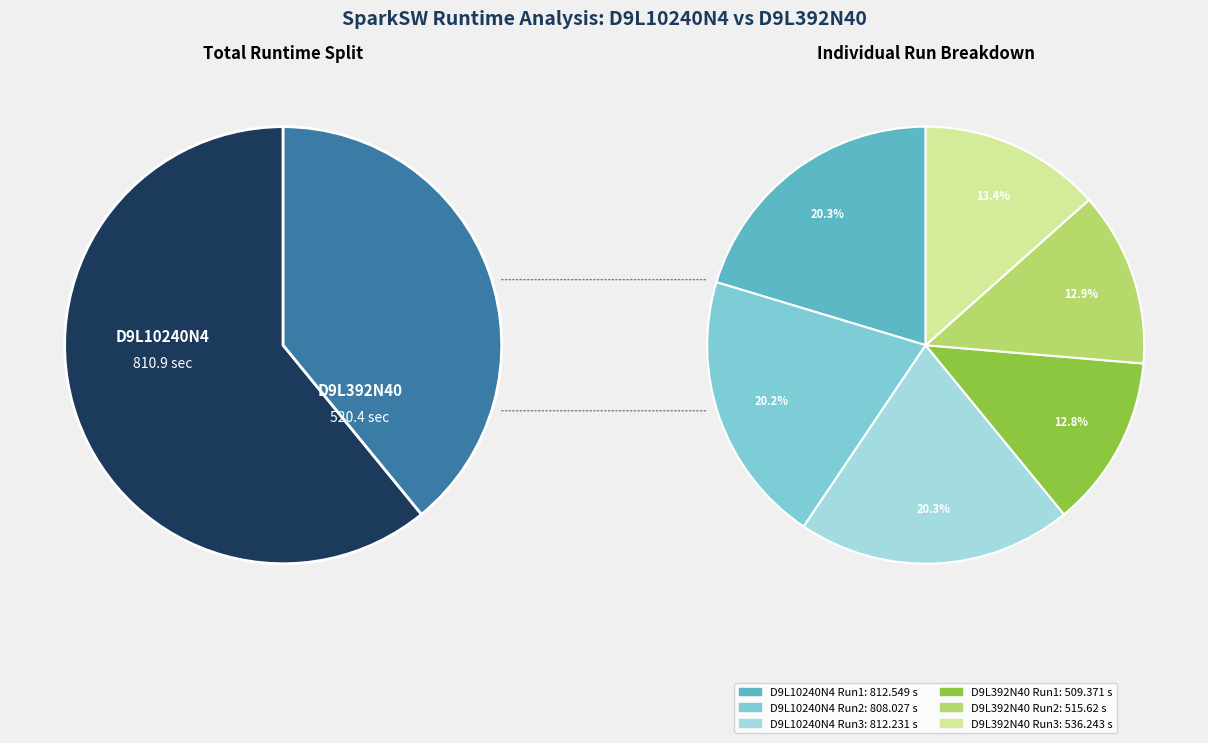

Is there any slice that represents more than half of the pie?

Yes